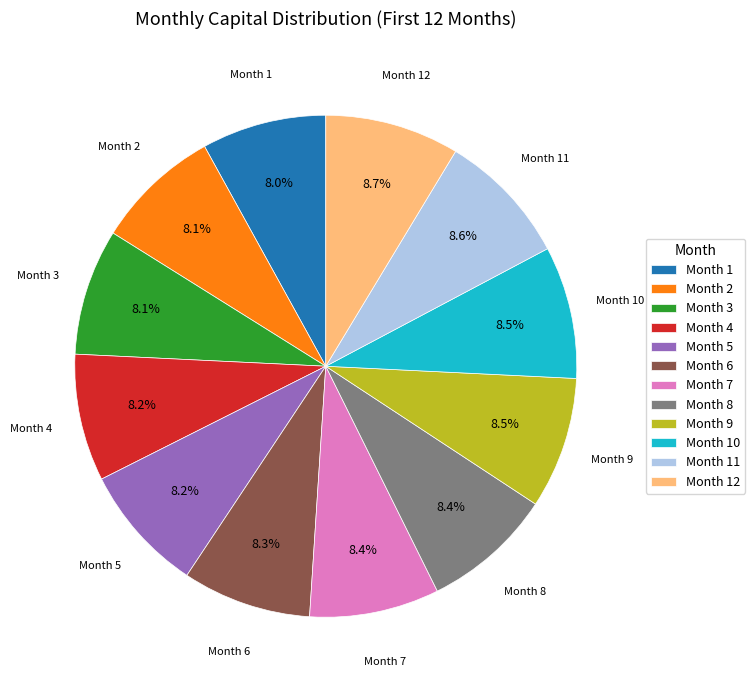

Approximately how many times larger is the value at Month 2 compared to Month 5?

1.0